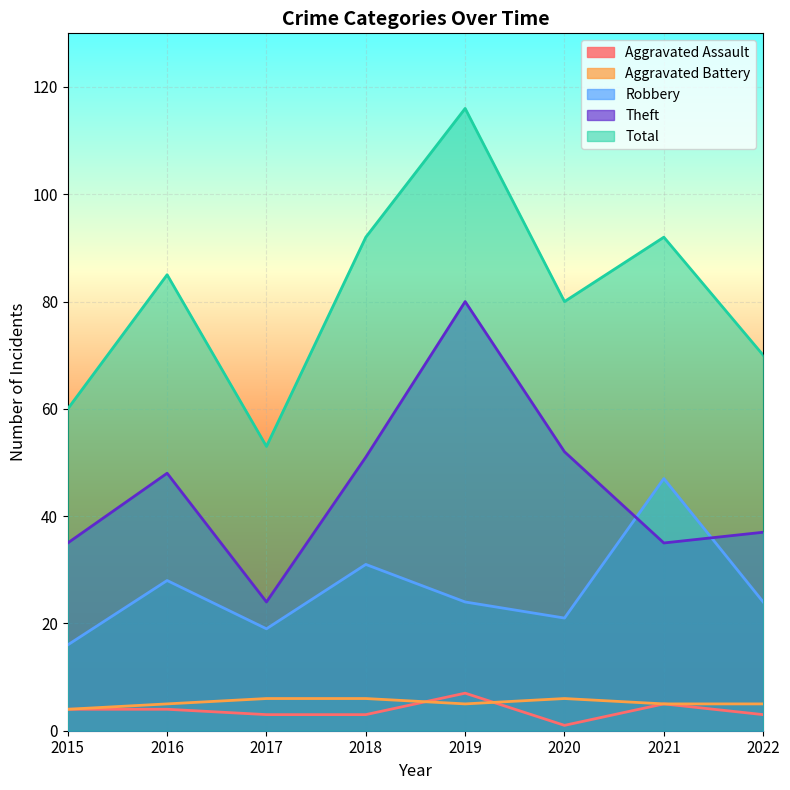

What is the total value across all series at 2022?

139